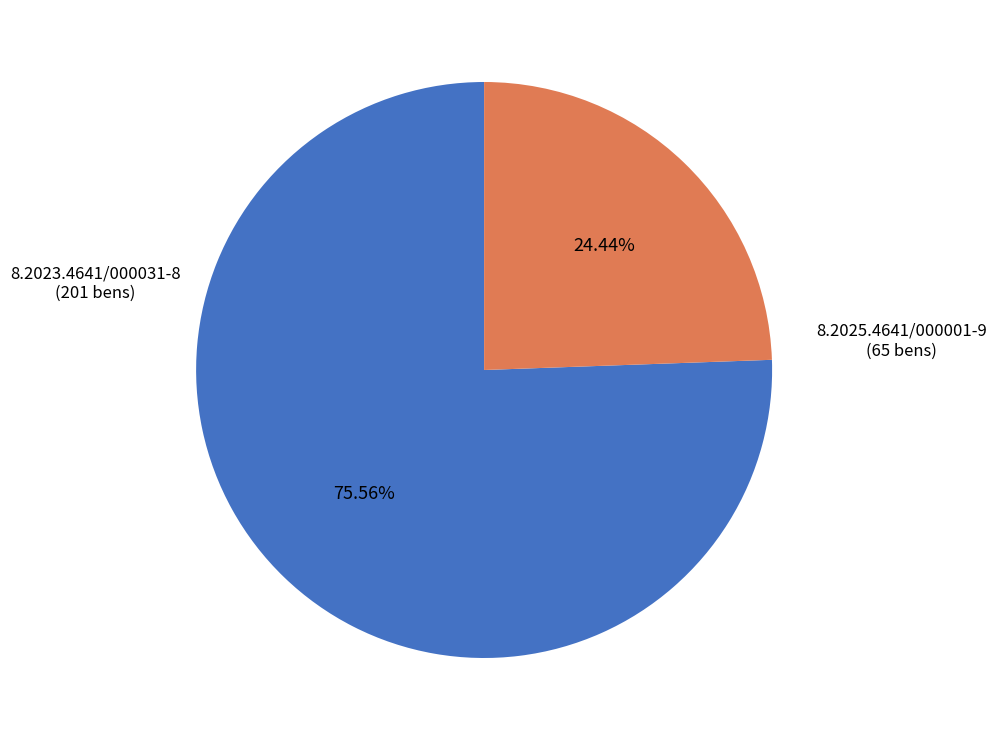

Is there any slice that represents more than half of the pie?

Yes